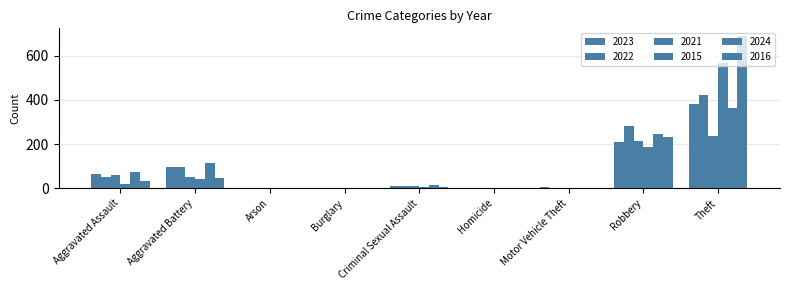

At which category does the chart reach its minimum across all series?

Burglary